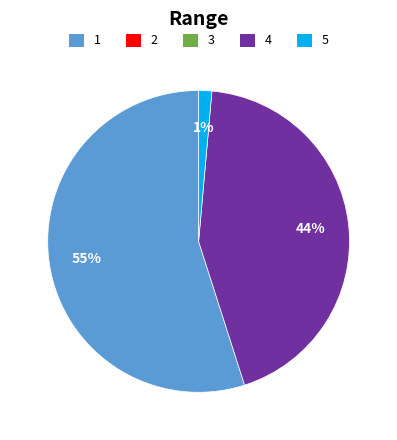

Is there any slice that represents more than half of the pie?

Yes